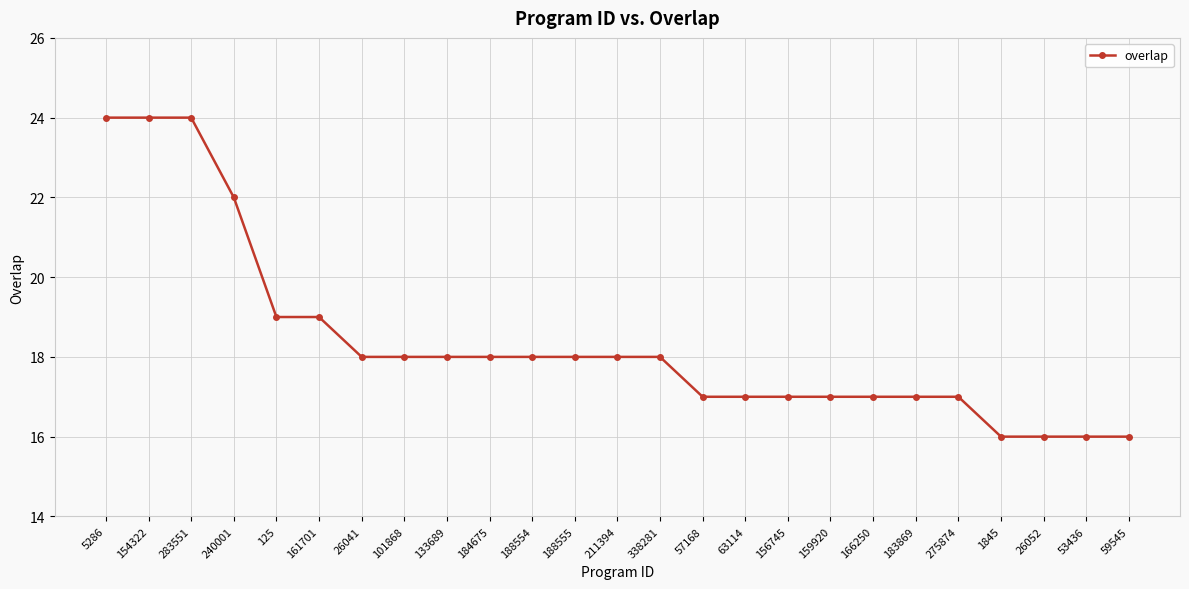

What value does the data have at 133689?

18